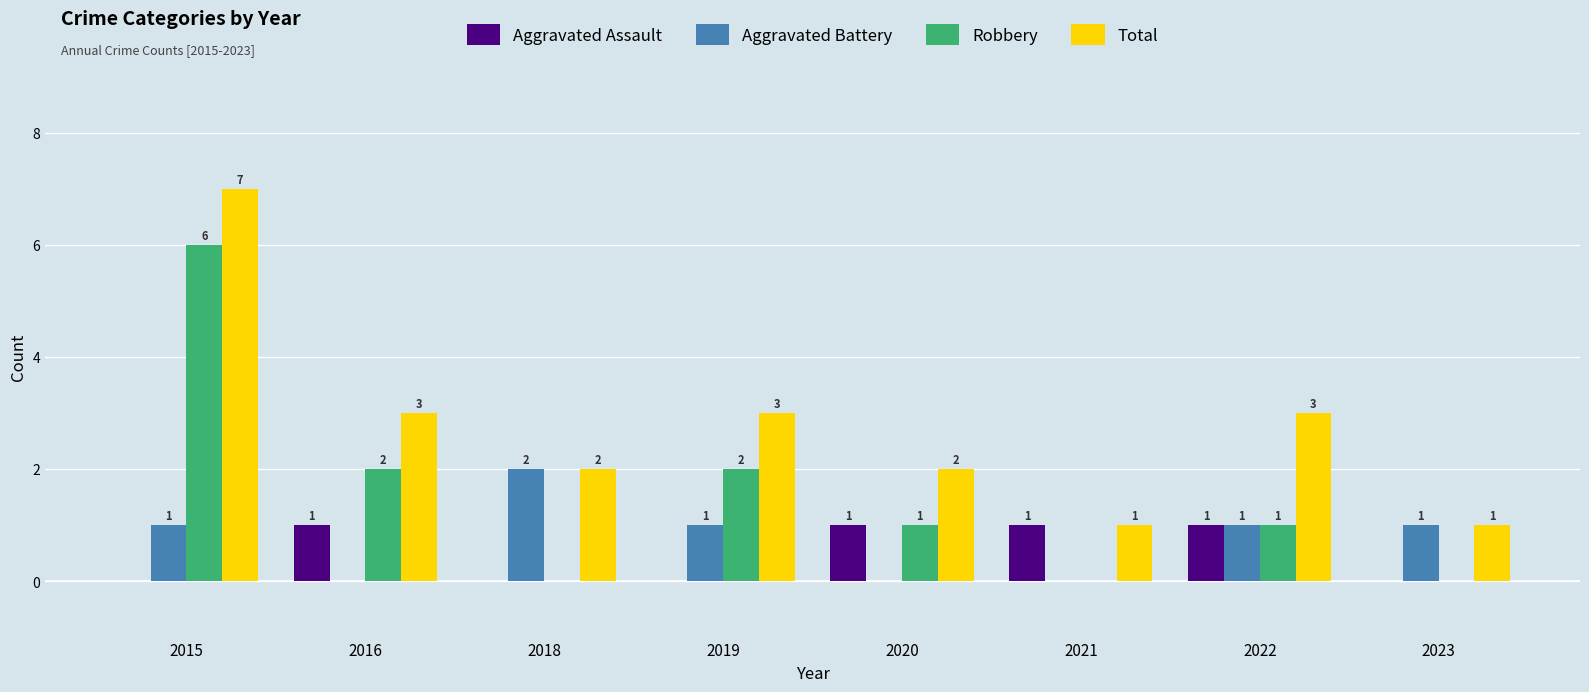

Where does the Robbery series first go above 1?

2015